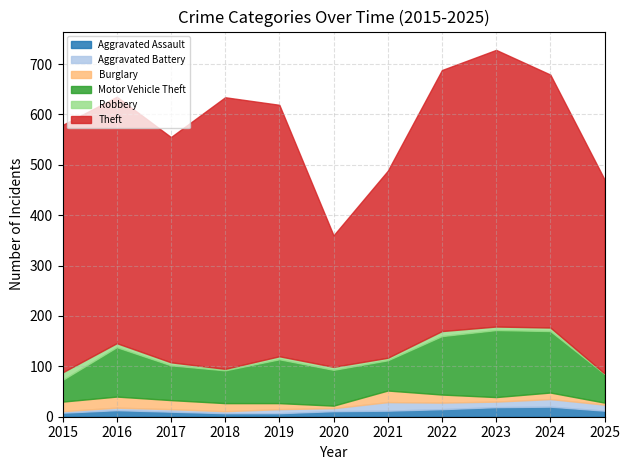

Does the chart have visible grid lines?

Yes